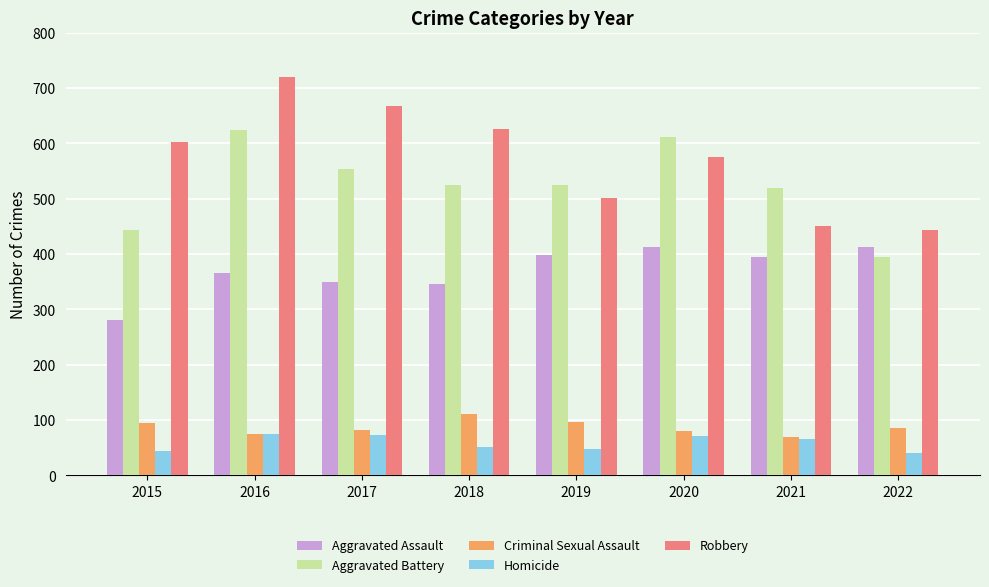

Is it true that Robbery equals 451 at 2021?

True